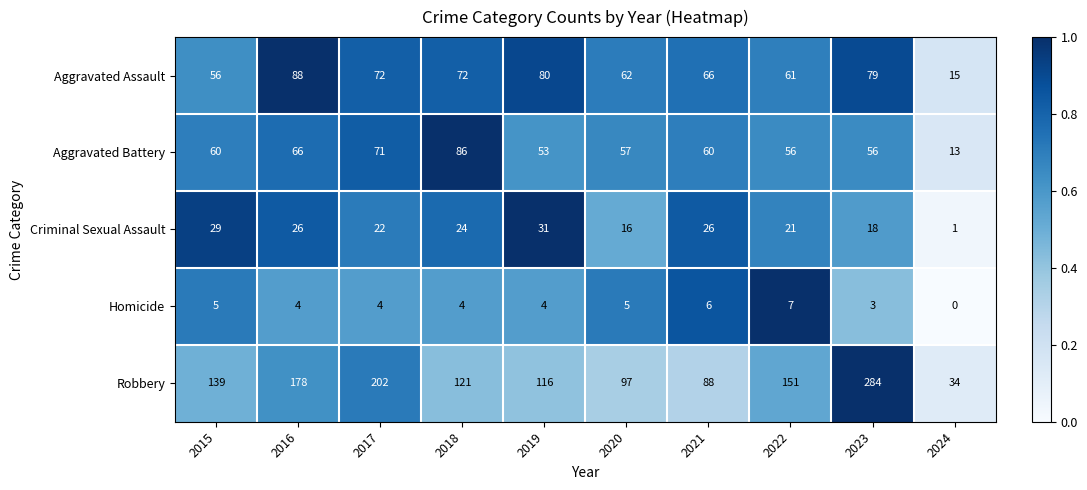

True or false: Aggravated Assault has a value of 61 at 2022.

True